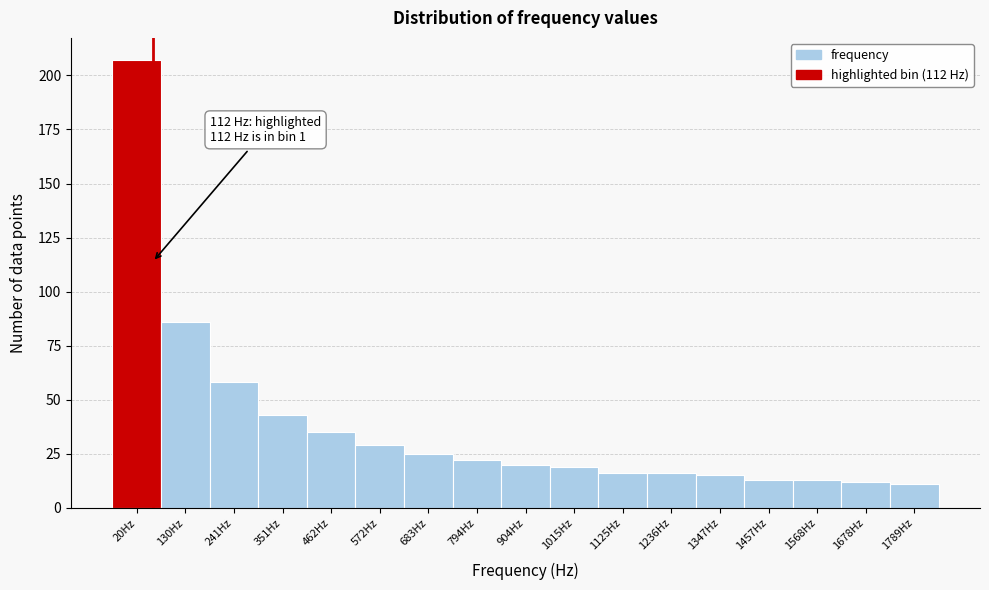

Reading left to right, list all the values displayed in this chart.

20Hz=207	130Hz=86	241Hz=58	351Hz=43	462Hz=35	572Hz=29	683Hz=25	794Hz=22	904Hz=20	1015Hz=19	1125Hz=16	1236Hz=16	1347Hz=15	1457Hz=13	1568Hz=13	1678Hz=12	1789Hz=11